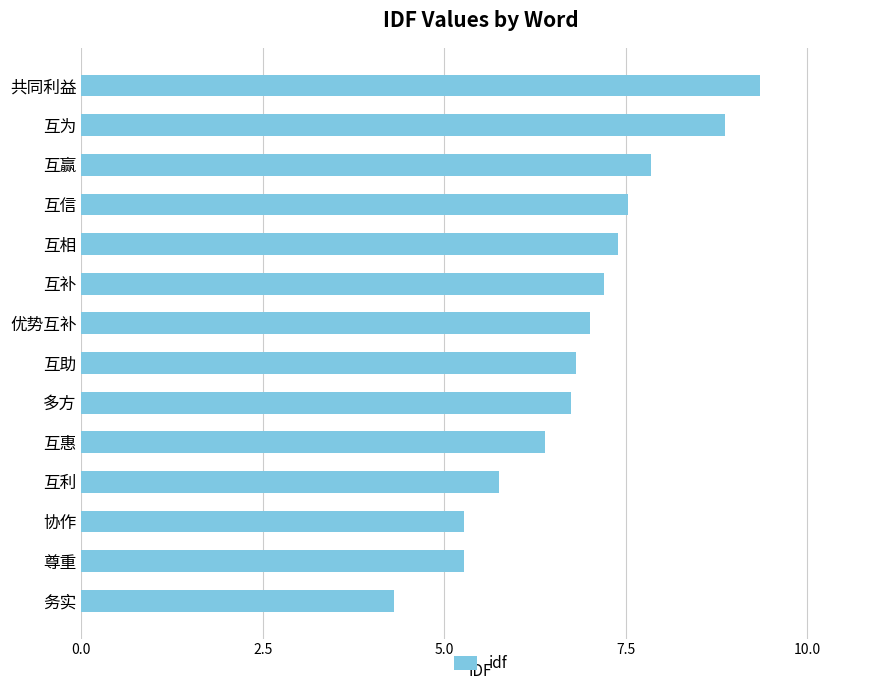

Reading top to bottom, transcribe all the data shown in this chart.

共同利益=9.4	互为=8.9	互赢=7.9	互信=7.5	互相=7.4	互补=7.2	优势互补=7.0	互助=6.8	多方=6.7	互惠=6.4	互利=5.7	协作=5.3	尊重=5.3	务实=4.3